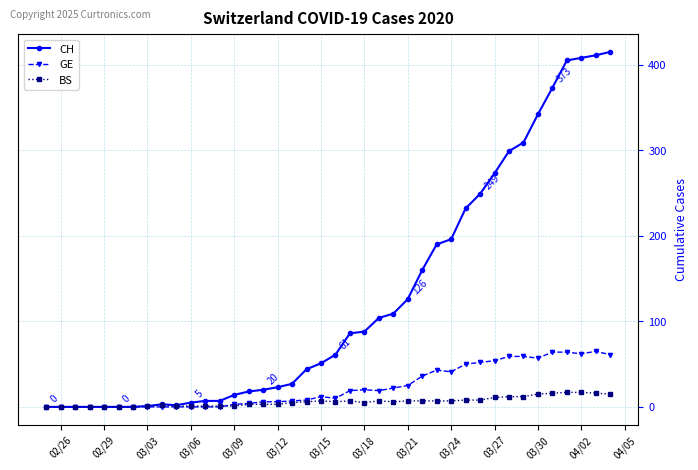

Does the chart display data point markers on the line(s)?

Yes